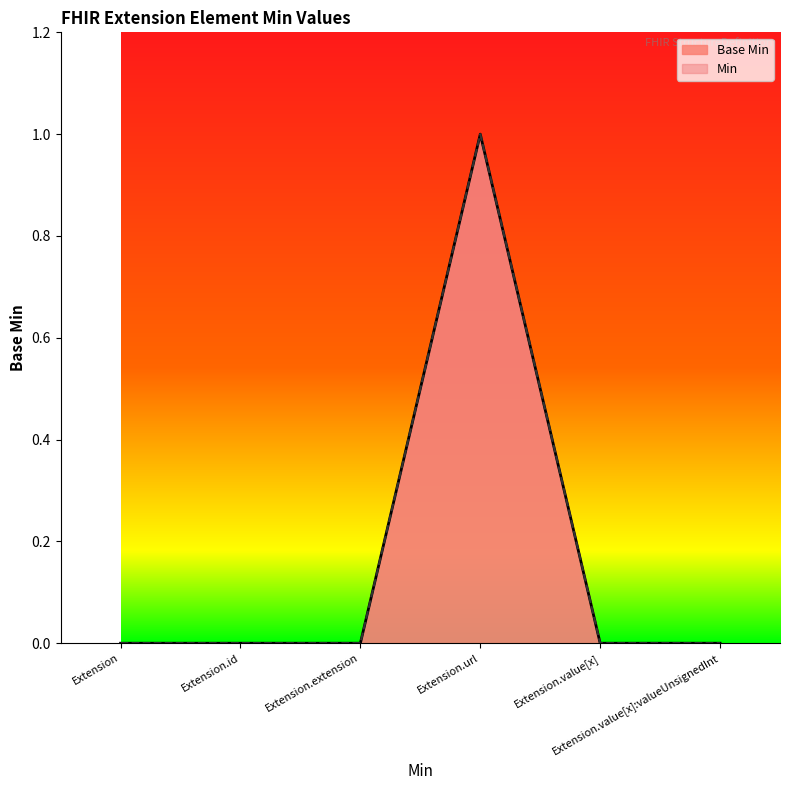

True or false: Min and Base Min cross at least once.

False